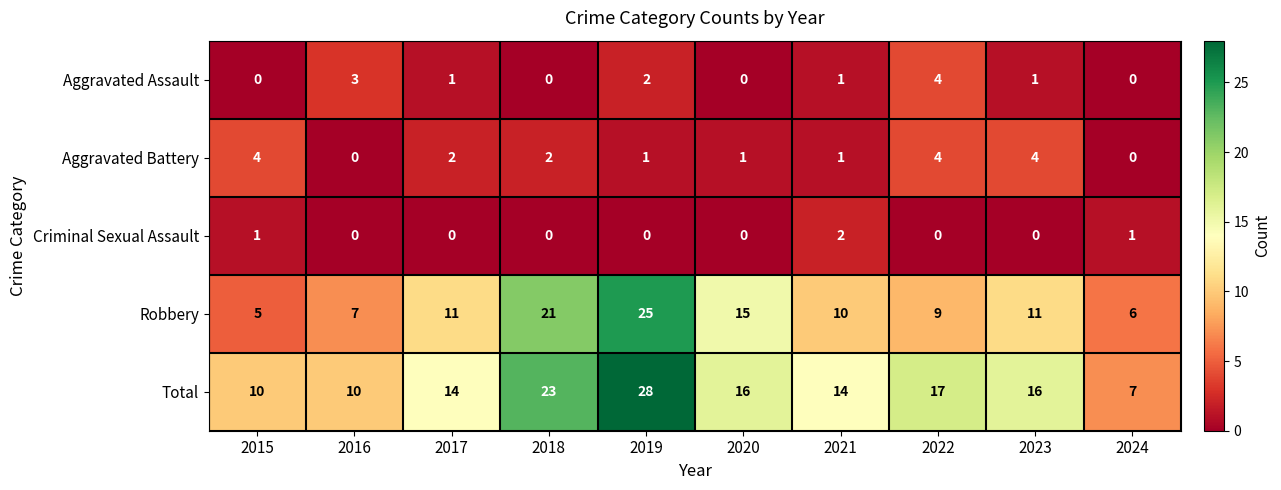

Which series has the widest spread of values?

Total